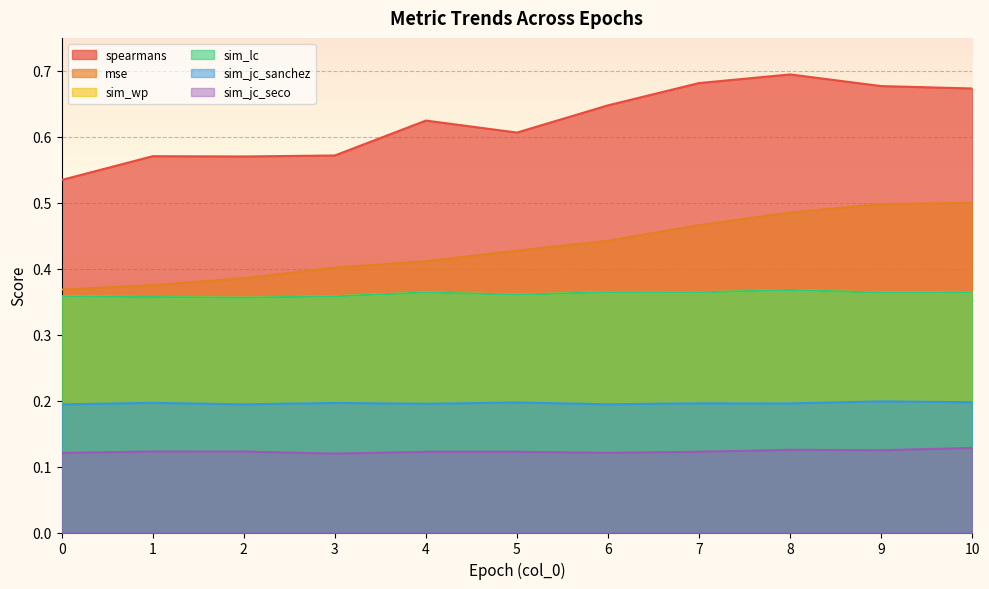

At which category does the chart reach its minimum across all series?

3